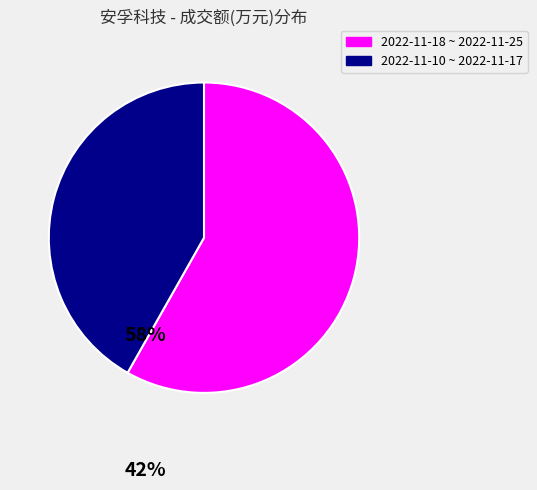

Is there a majority slice in this chart?

Yes